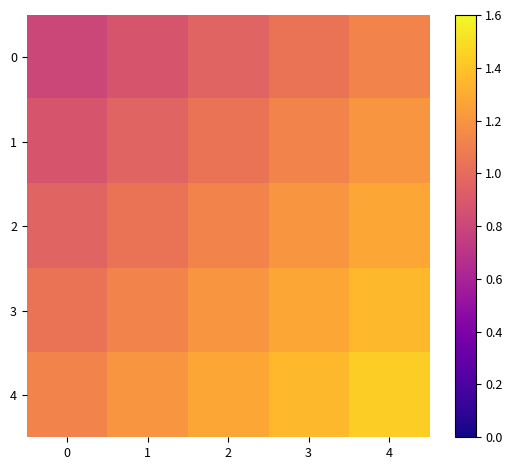

Which series has the largest total across all categories?

row_4